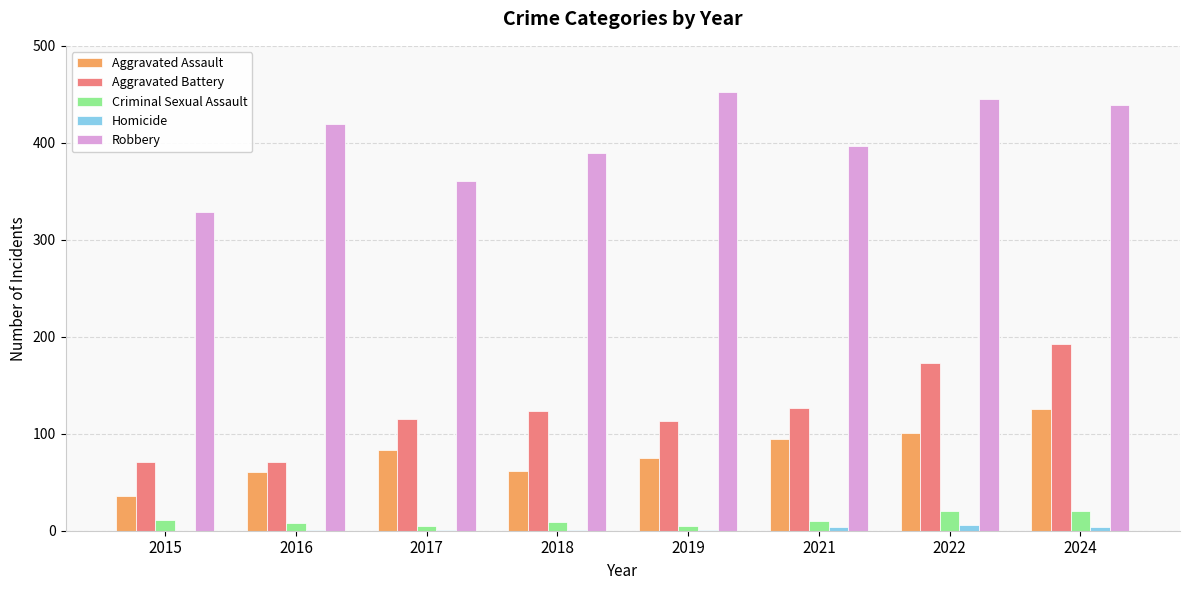

What is the difference between the Aggravated Assault values at 2021 and 2022?

6